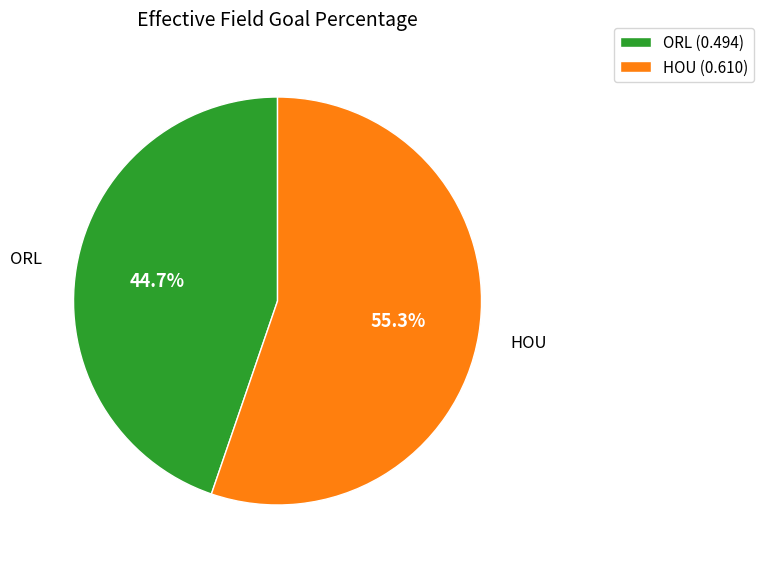

Which category has the smallest portion of the pie?

ORL